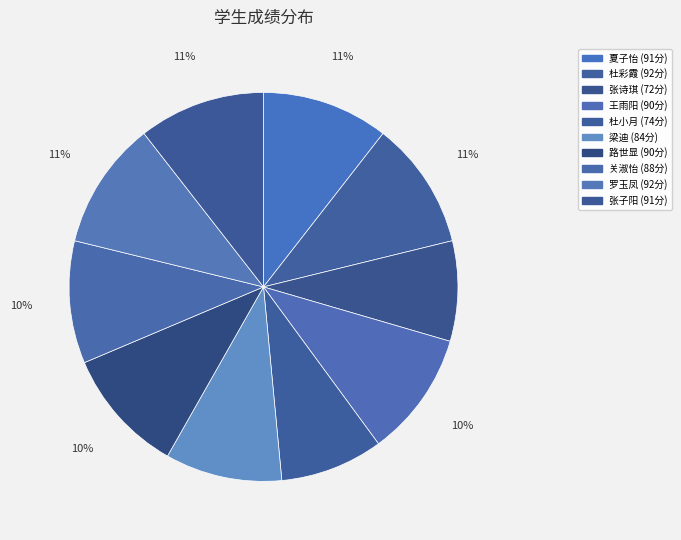

What is the change in value from 杜彩霞 to 张诗琪?

-20